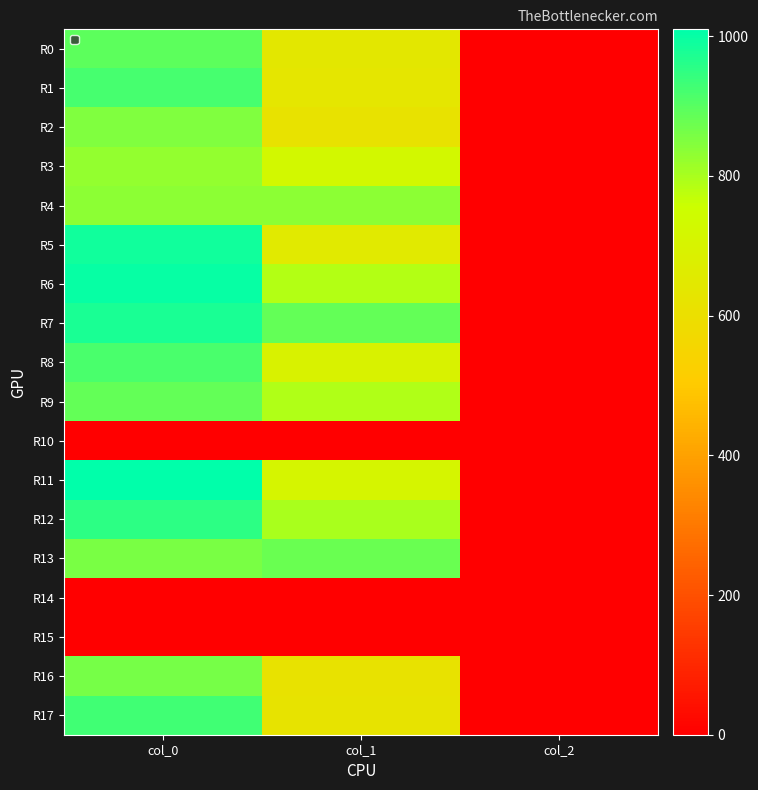

What is the total value across all series at col_2?

30.0